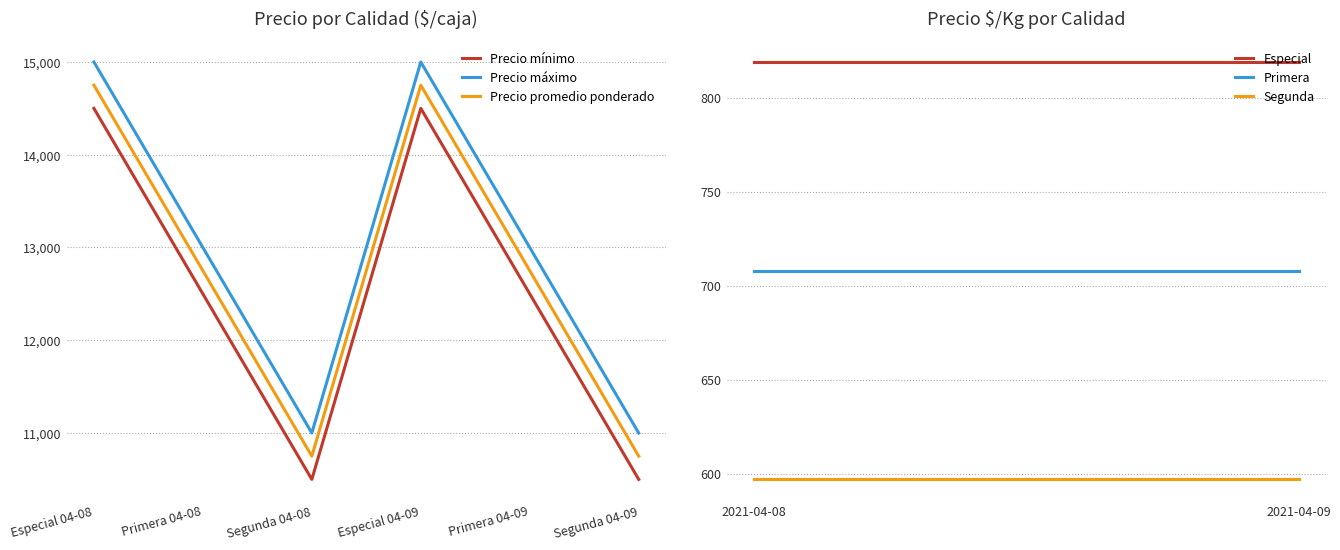

What is the spread (max minus min) of values at Segunda 04-09?

500